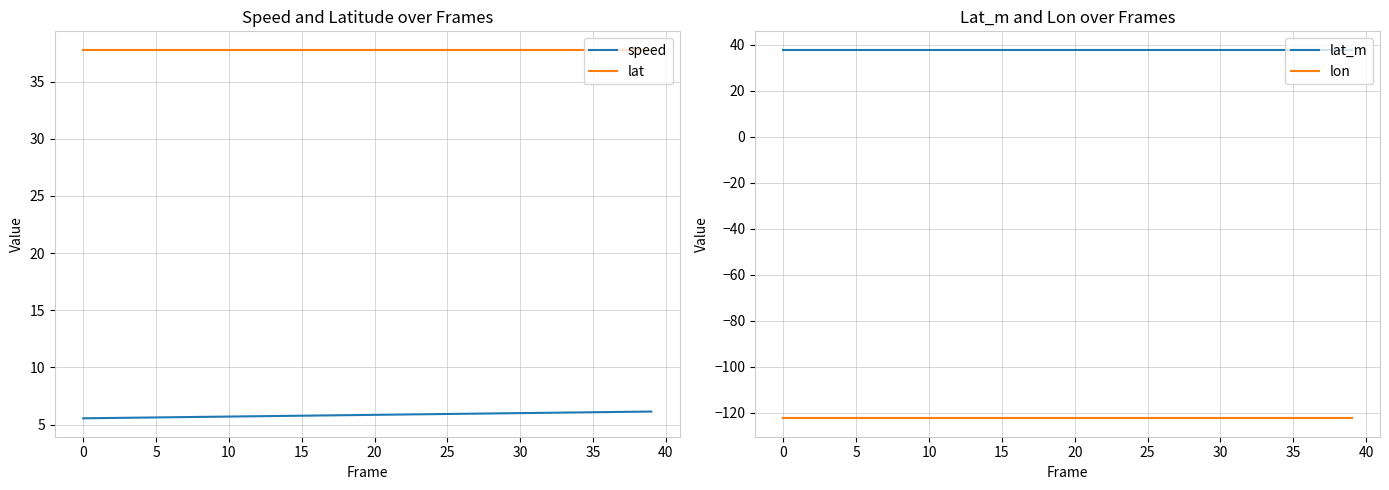

Reading right to left, extract all data points from this chart.

speed: 6.1	6.1	6.1	6.1	6.1	6.1	6.0	6.0	6.0	6.0	6.0	6.0	6.0	5.9	5.9	5.9	5.9	5.9	5.9	5.9	5.8	5.8	5.8	5.8	5.8	5.8	5.7	5.7	5.7	5.7	5.7	5.7	5.7	5.6	5.6	5.6	5.6	5.6	5.6	5.5
lat: 37.8	37.8	37.8	37.8	37.8	37.8	37.8	37.8	37.8	37.8	37.8	37.8	37.8	37.8	37.8	37.8	37.8	37.8	37.8	37.8	37.8	37.8	37.8	37.8	37.8	37.8	37.8	37.8	37.8	37.8	37.8	37.8	37.8	37.8	37.8	37.8	37.8	37.8	37.8	37.8
lat_m: 37.8	37.8	37.8	37.8	37.8	37.8	37.8	37.8	37.8	37.8	37.8	37.8	37.8	37.8	37.8	37.8	37.8	37.8	37.8	37.8	37.8	37.8	37.8	37.8	37.8	37.8	37.8	37.8	37.8	37.8	37.8	37.8	37.8	37.8	37.8	37.8	37.8	37.8	37.8	37.8
lon: -122.4	-122.4	-122.4	-122.4	-122.4	-122.4	-122.4	-122.4	-122.4	-122.4	-122.4	-122.4	-122.4	-122.4	-122.4	-122.4	-122.4	-122.4	-122.4	-122.4	-122.4	-122.4	-122.4	-122.4	-122.4	-122.4	-122.4	-122.4	-122.4	-122.4	-122.4	-122.4	-122.4	-122.4	-122.4	-122.4	-122.4	-122.4	-122.4	-122.4